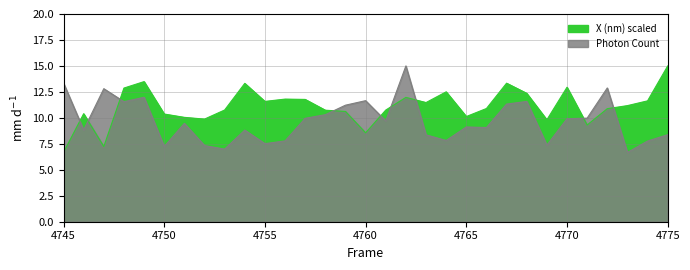

True or false: X (nm) scaled has more than 0 interior local peaks.

True